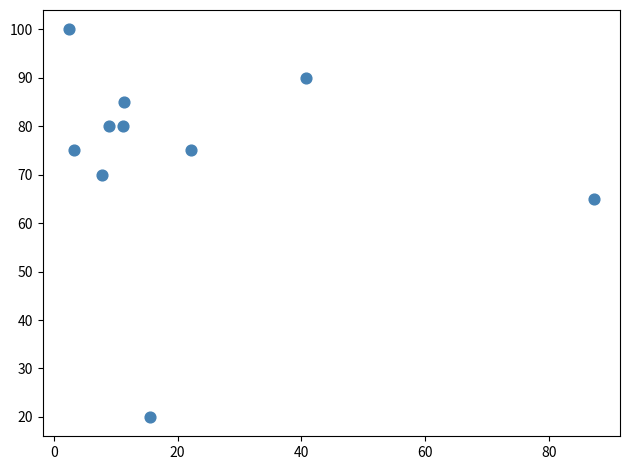

What Y value in the scatter plot is closest to 60?

65